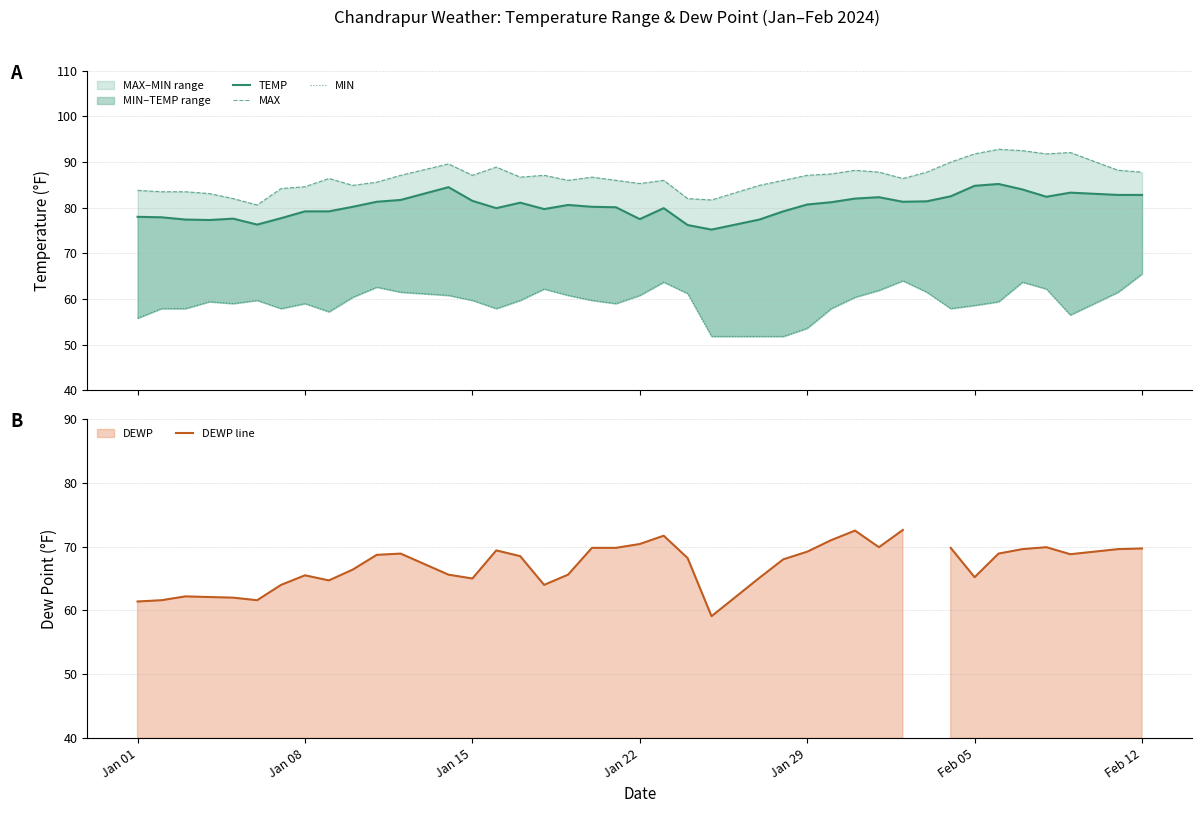

Which series has the widest spread of values?

MIN